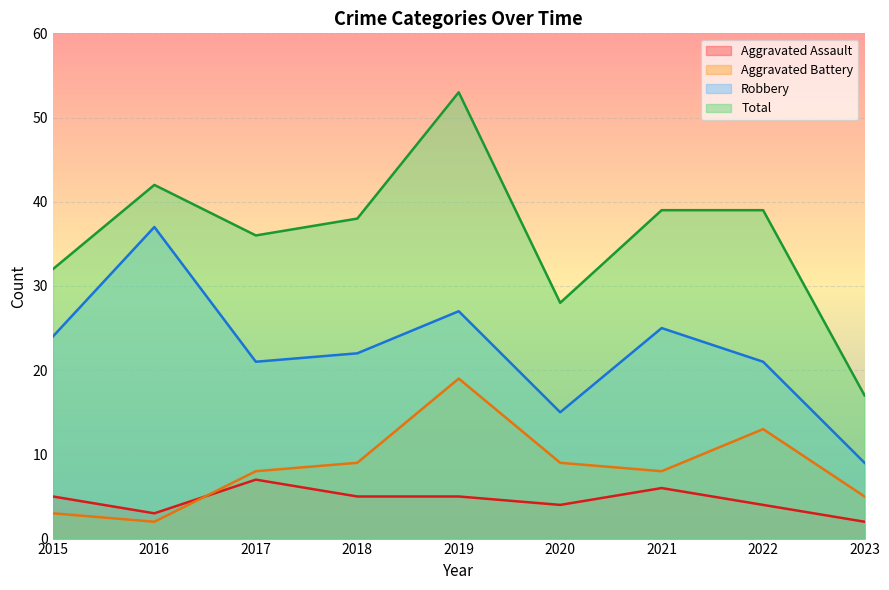

How many lines are shown in the chart?

4